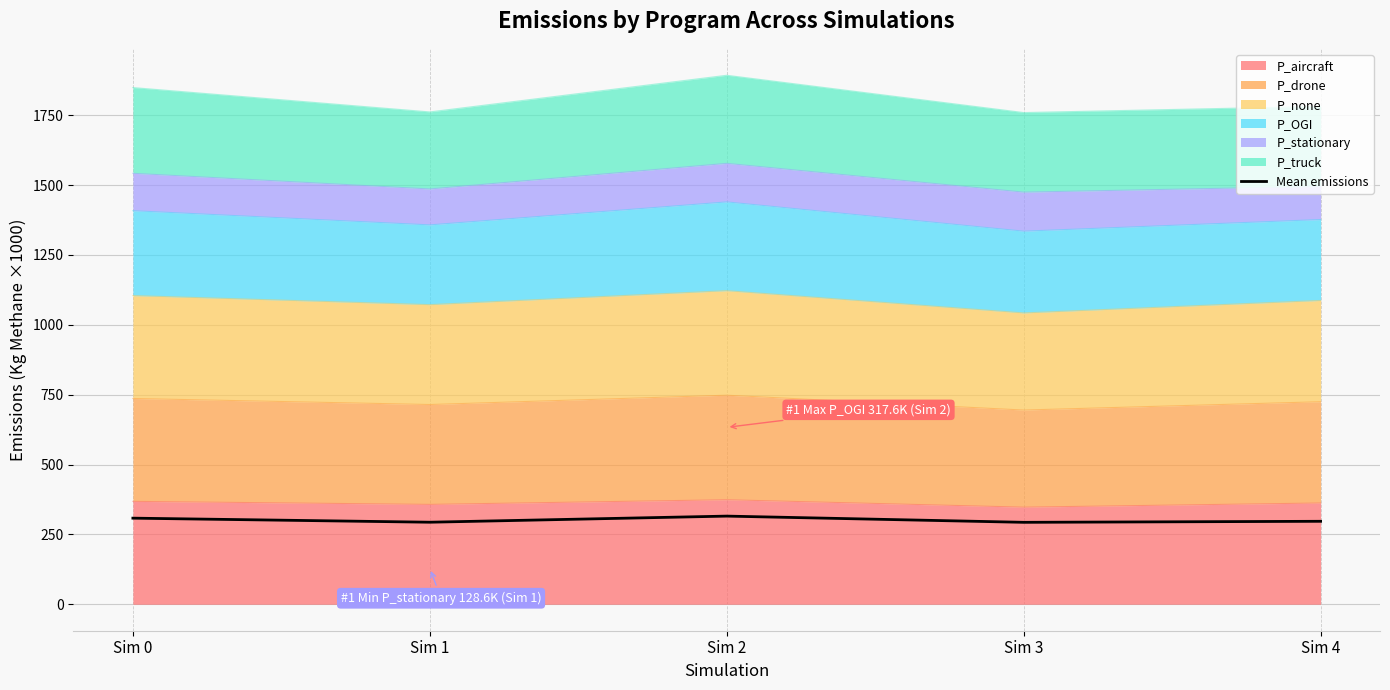

What is the sum of the values at Sim 2 and Sim 3?

608.6